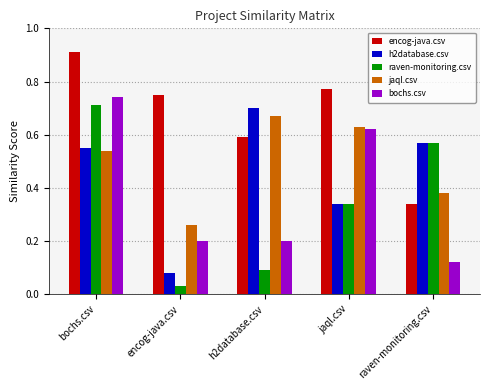

Is it true that bochs.csv equals 0.3 at h2database.csv?

False